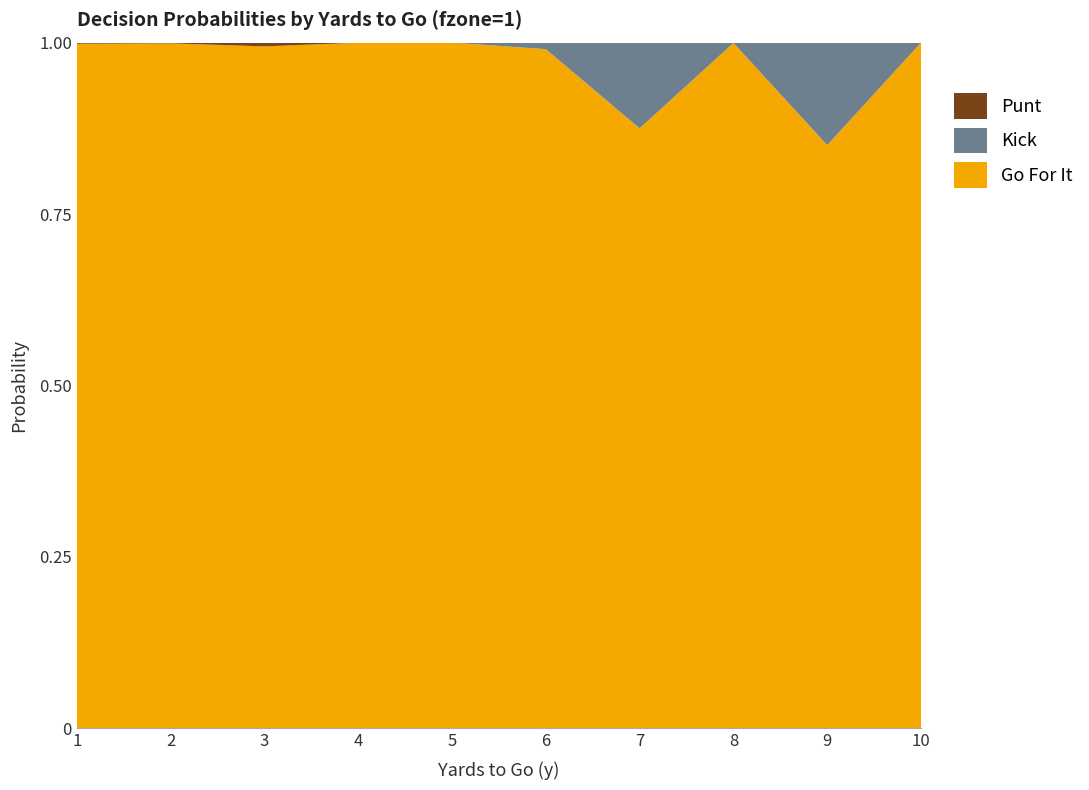

Reading left to right, what are all the values shown in this chart?

gofor: 1.0	1.0	1.0	1.0	1.0	1.0	0.9	1.0	0.9	1.0
kick: 0.0	0.0	0.0	0.0	0.0	0.0	0.1	0.0	0.1	0.0
punt: 0.0	0.0	0.0	0.0	0.0	0.0	0.0	0.0	0.0	0.0